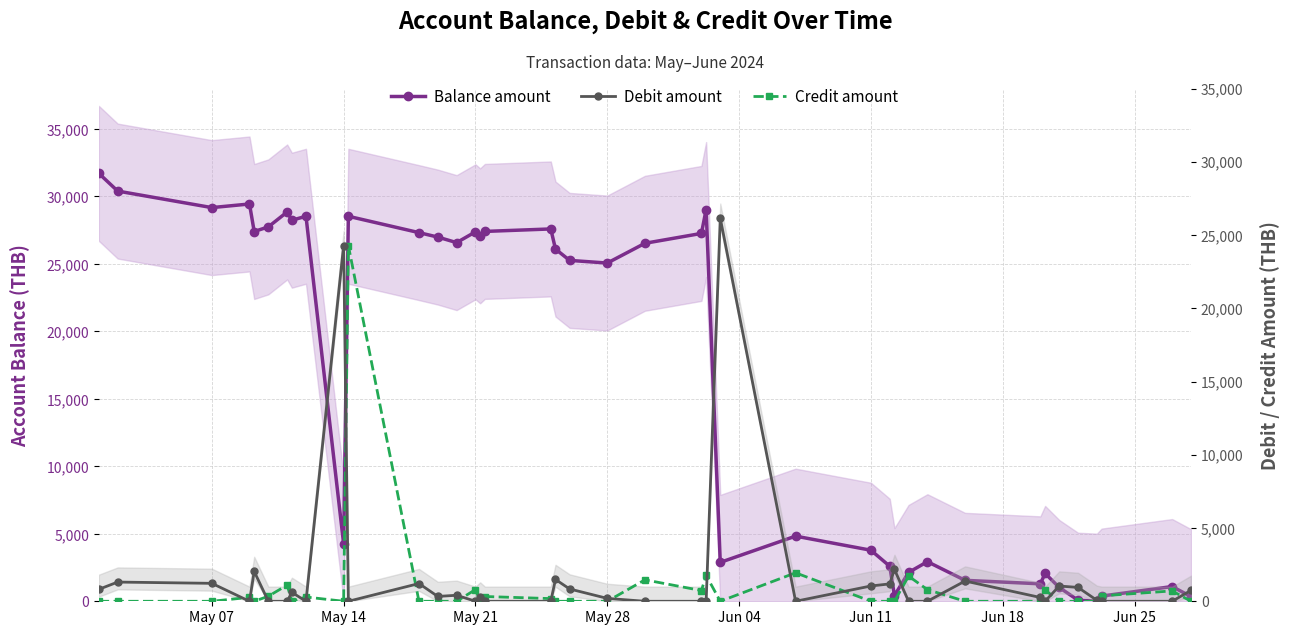

What is the difference between the maximum and second lowest values in the Balance amount series?

31630.9